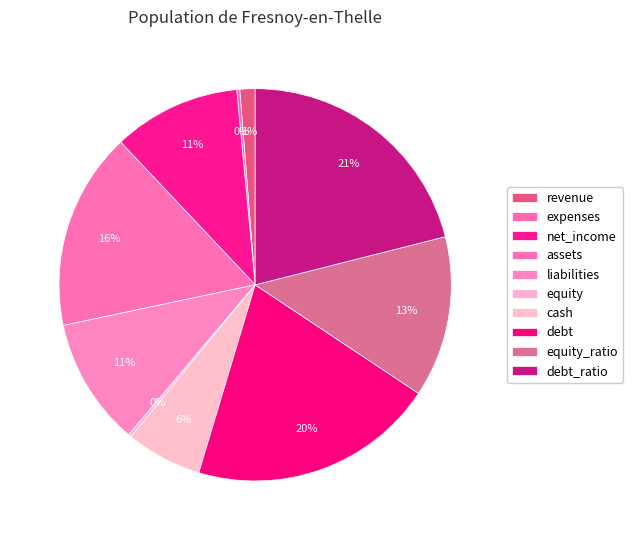

What is the ratio of the value at cash to the value at equity?

25.0